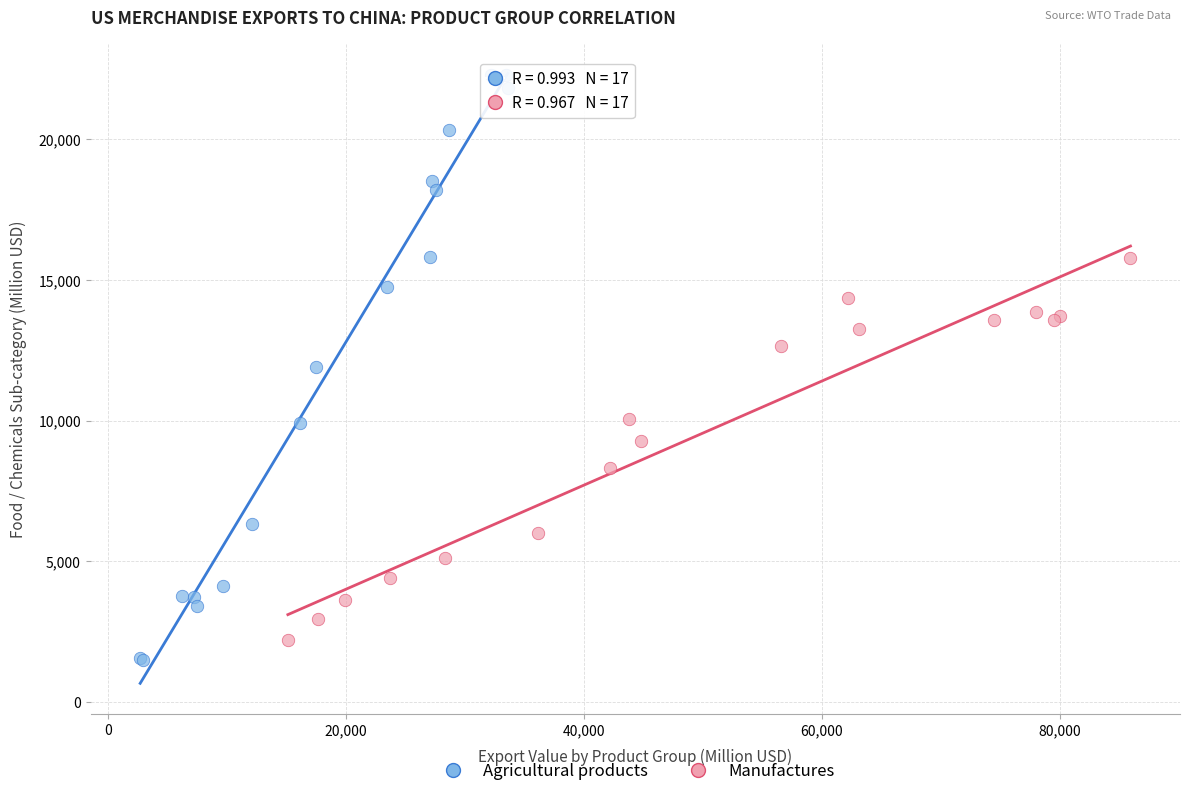

Which series contains the highest Y value?

Agricultural products